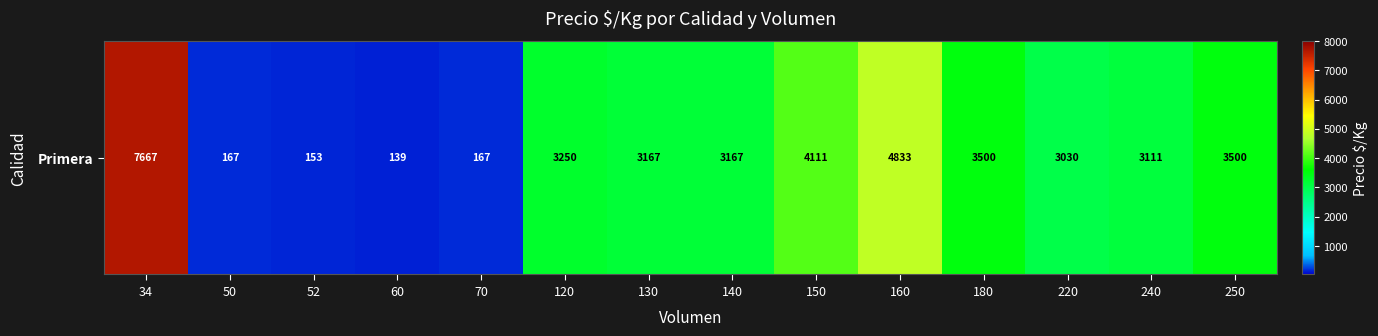

Reading left to right, transcribe all the data shown in this chart.

34=7667	50=167	52=153	60=139	70=167	120=3250	130=3167	140=3167	150=4111	160=4833	180=3500	220=3030	240=3111	250=3500